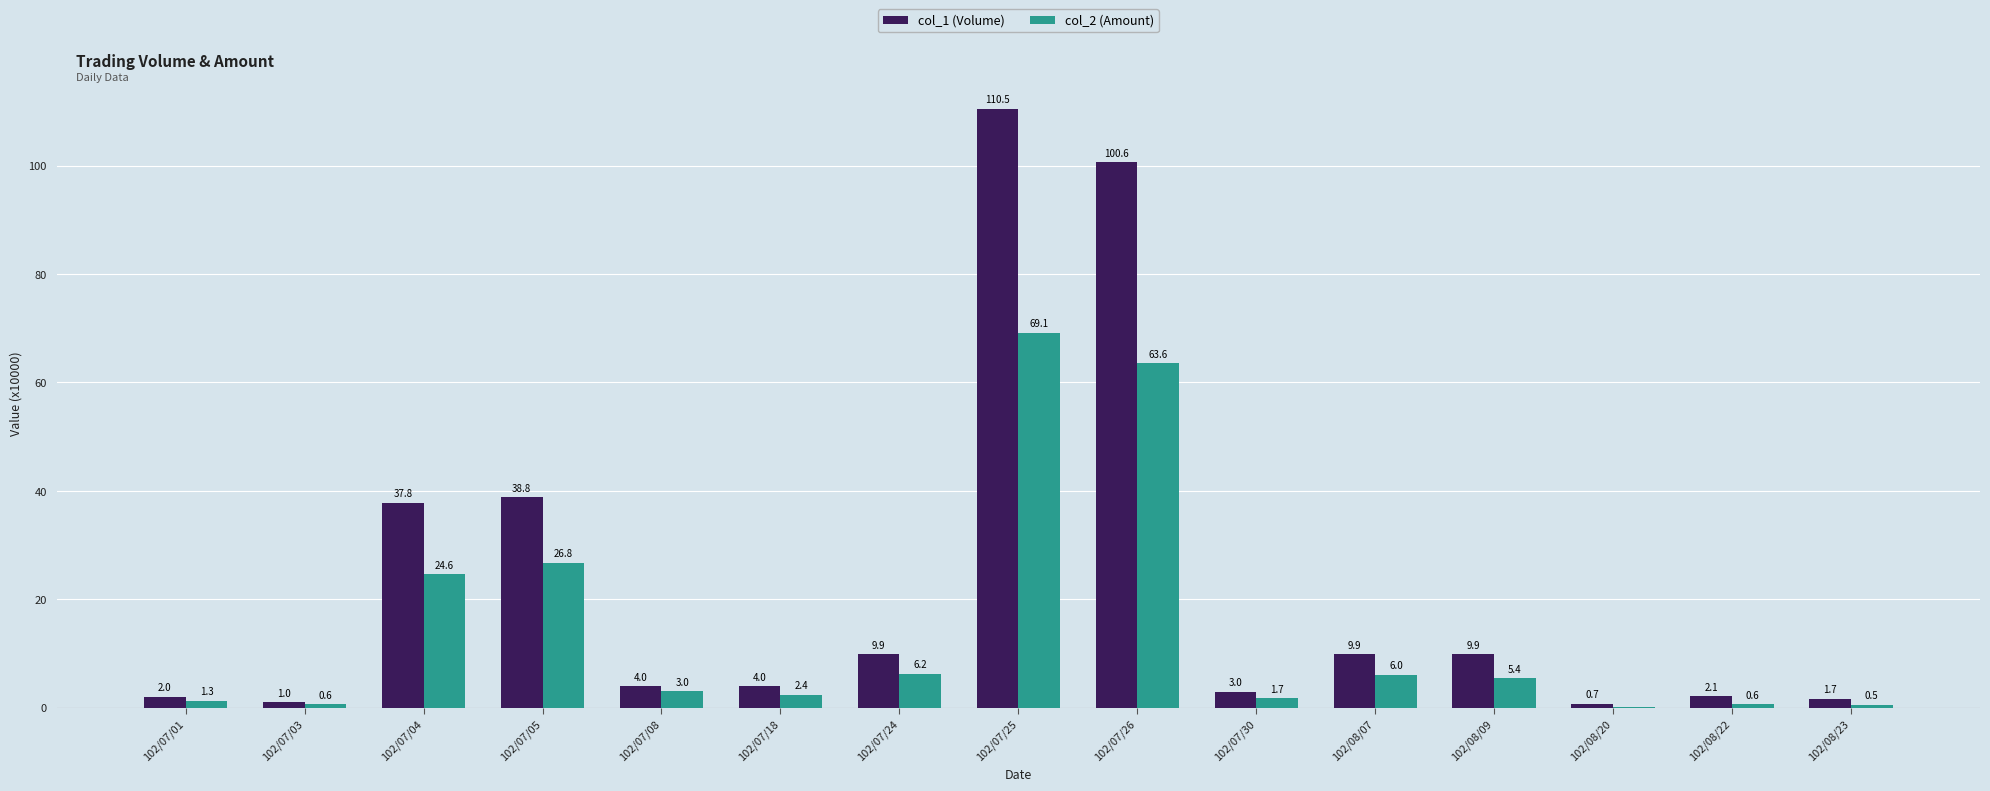

Is the value of col_1 (Volume) at 102/07/03 greater than the value of col_2 (Amount) at 102/08/23?

Yes